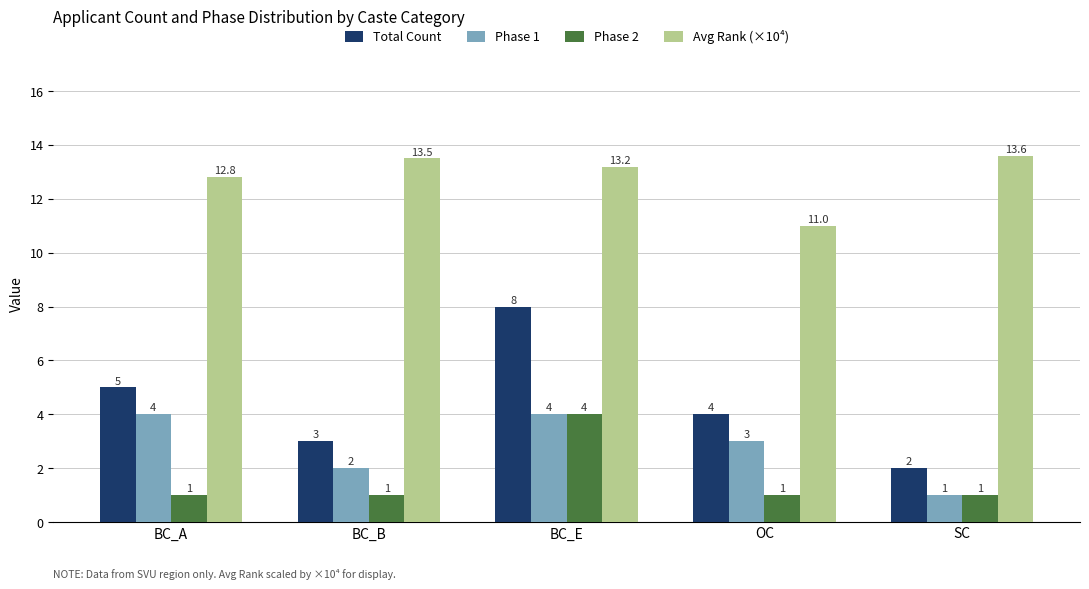

What is the value of the Avg Rank (×10⁴) bar at the 5th from the left?

13.6